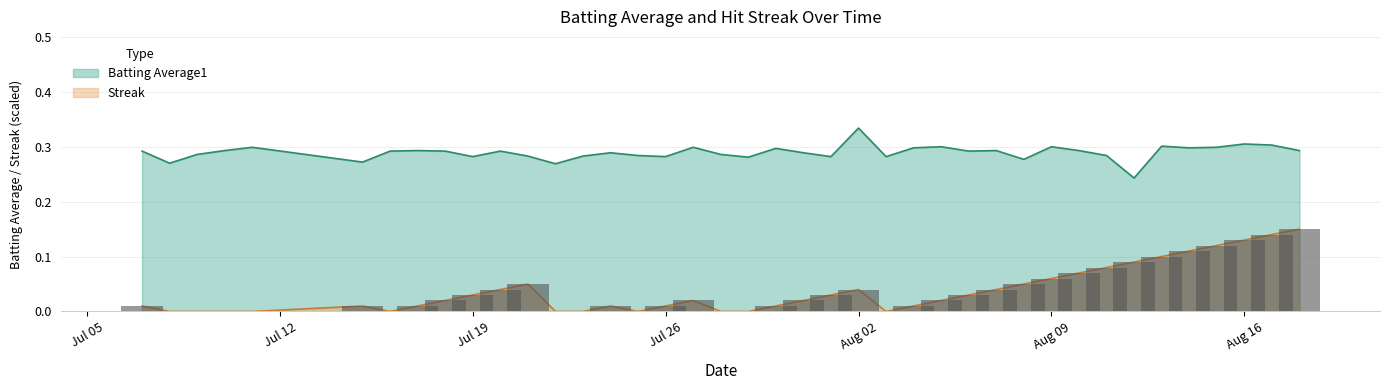

What is the value of the Batting Average1 bar at the 35th from the left?

0.3